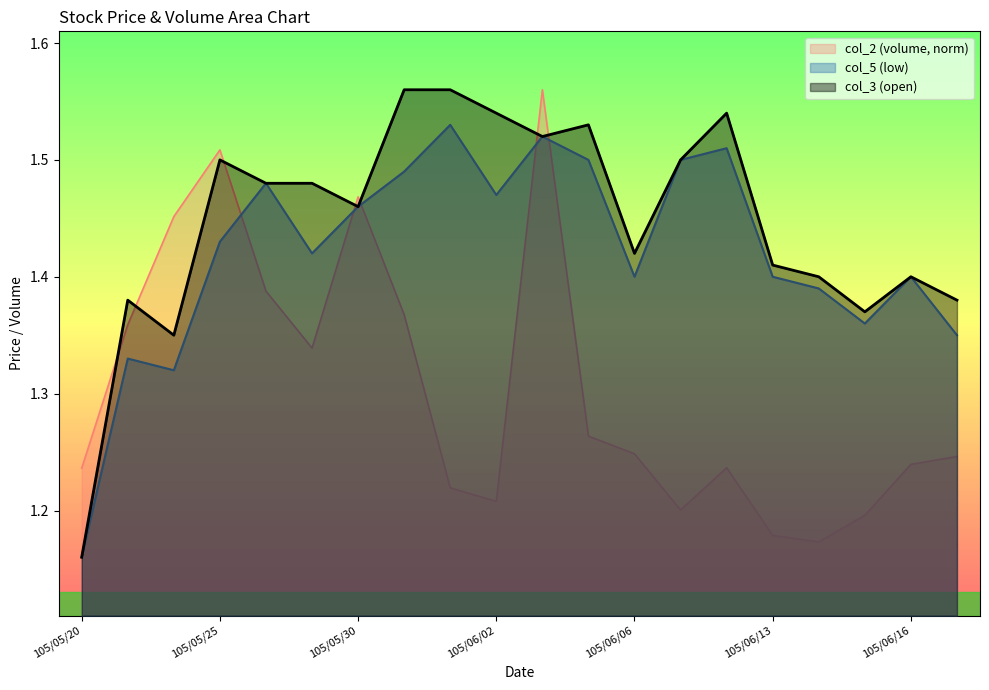

True or false: col_5 has a value of 2.1 at 105/06/17.

False